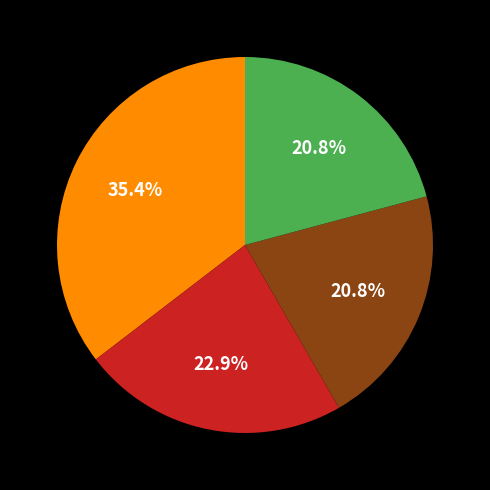

Is there a majority slice in this chart?

No